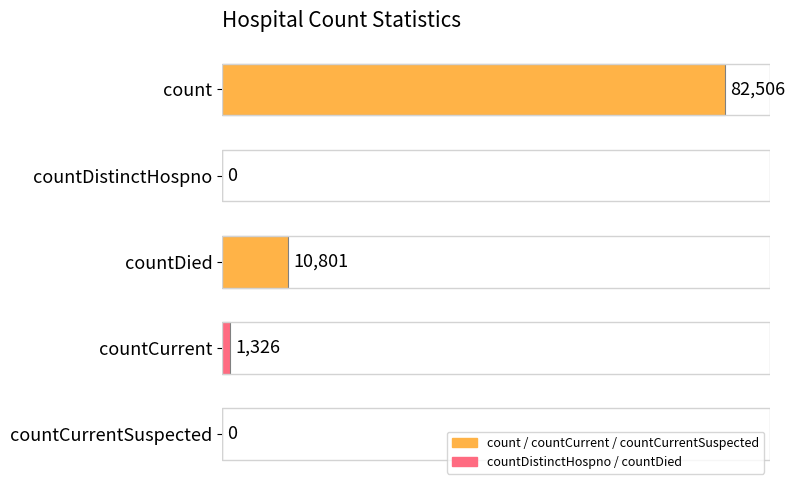

Reading top to bottom, what are all the values shown in this chart?

count=82506	countDistinctHospno=0	countDied=10801	countCurrent=1326	countCurrentSuspected=0